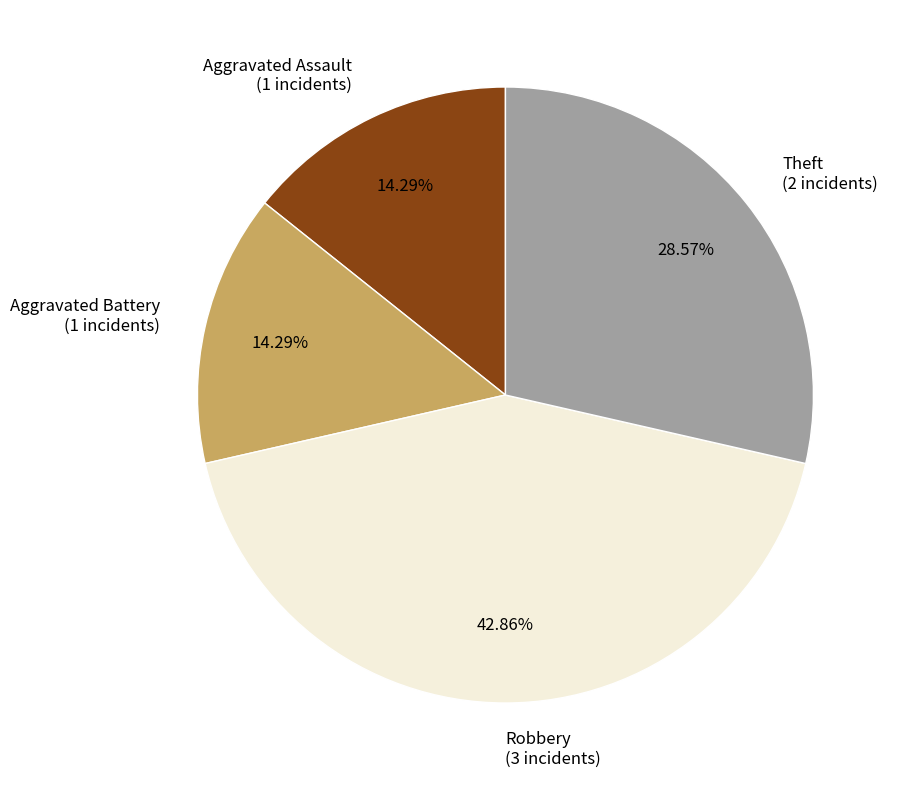

Is there any slice that represents more than half of the pie?

No